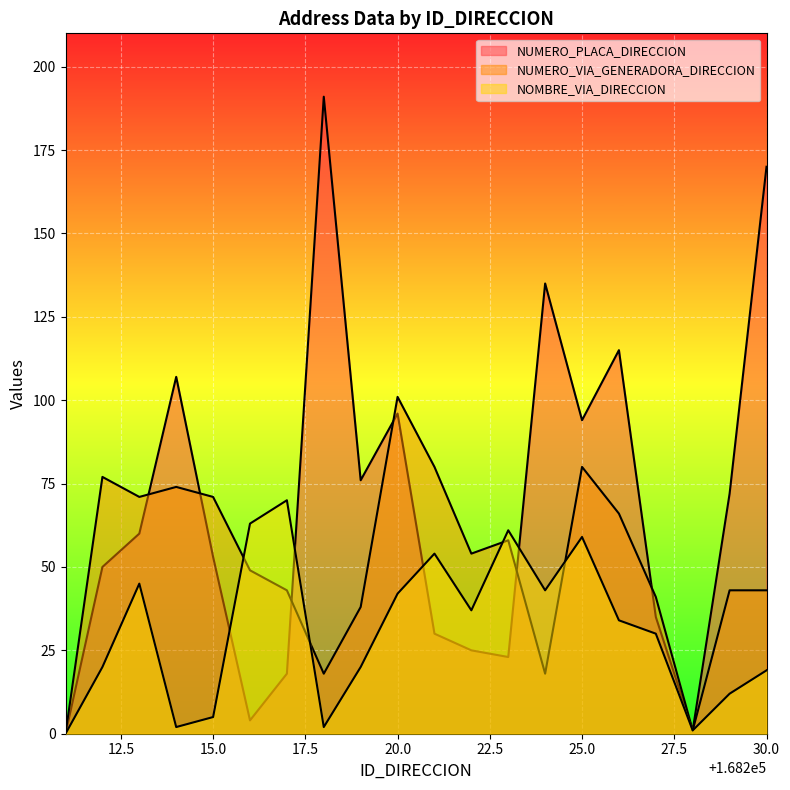

True or false: NUMERO_VIA_GENERADORA_DIRECCION has more than 1 interior local peaks.

True